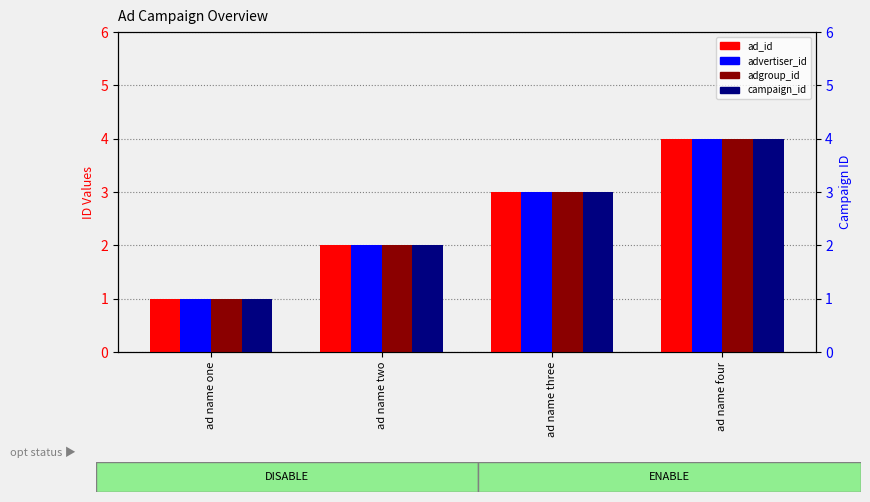

What is the difference between the maximum and minimum values in the ad_id series?

3